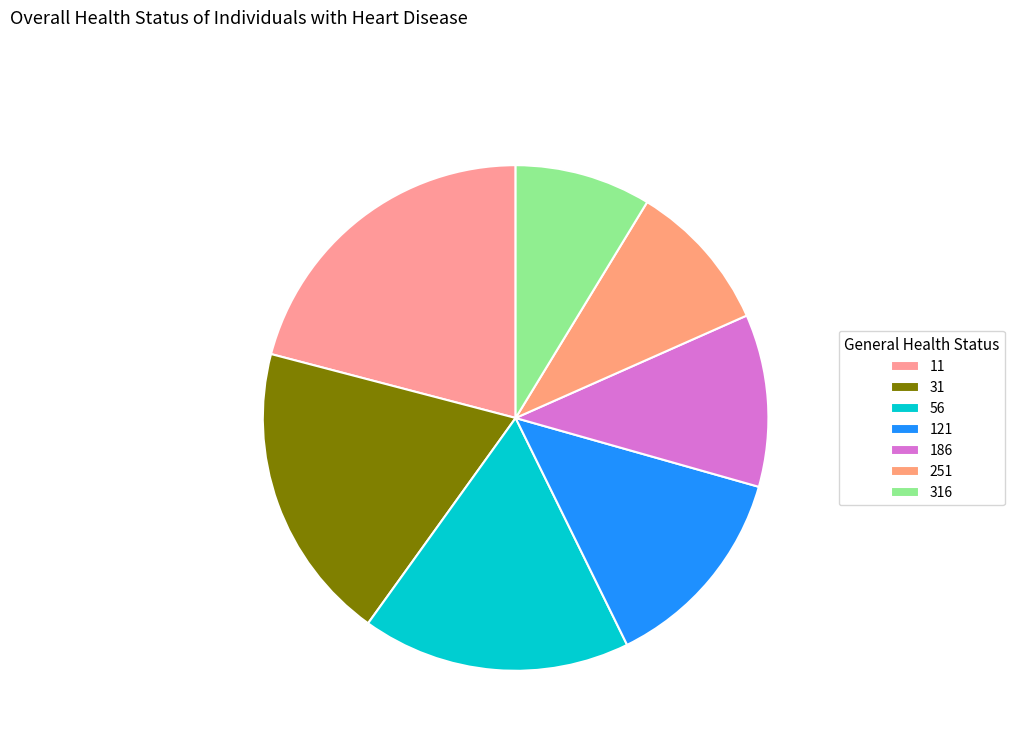

Does 56 account for over 50% of the chart?

No